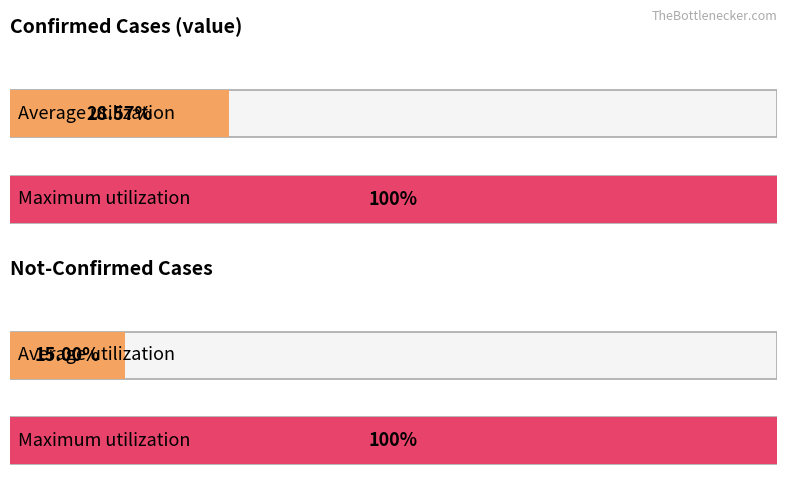

How many distinct data groups are displayed?

2